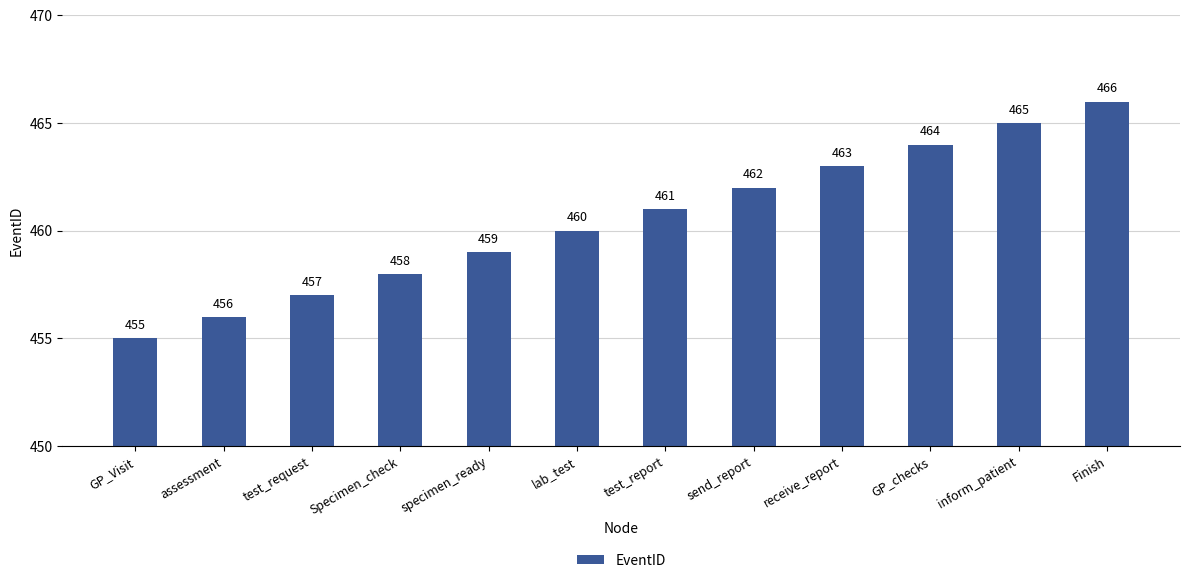

Which has a higher value, assessment or lab_test?

lab_test